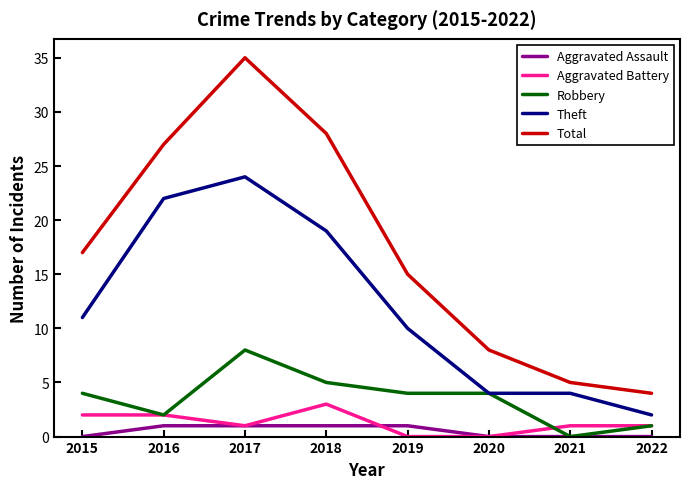

Which series has the largest total across all categories?

Total